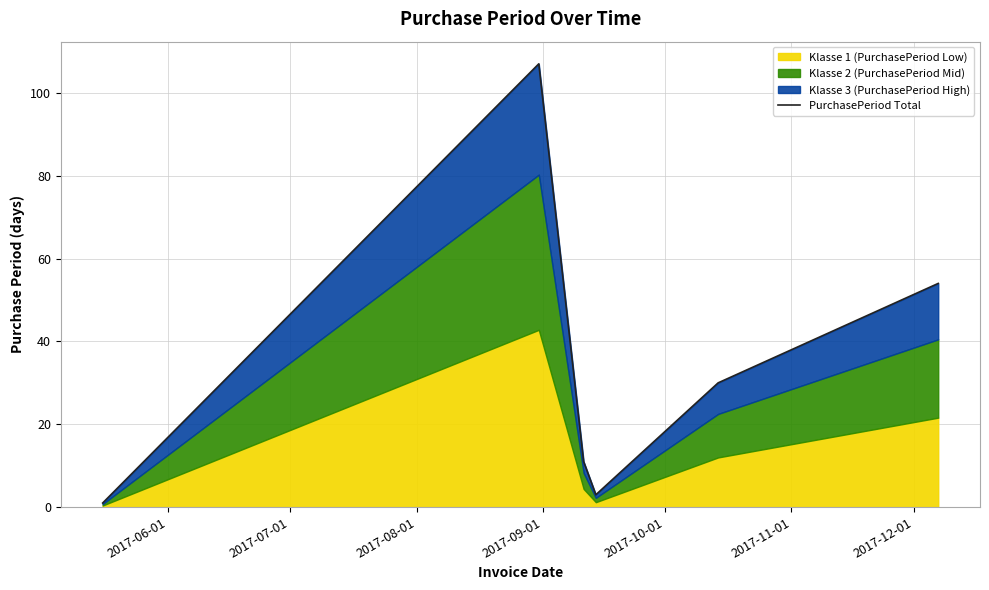

How many points are higher than both their immediate neighbors (excluding endpoints)?

1